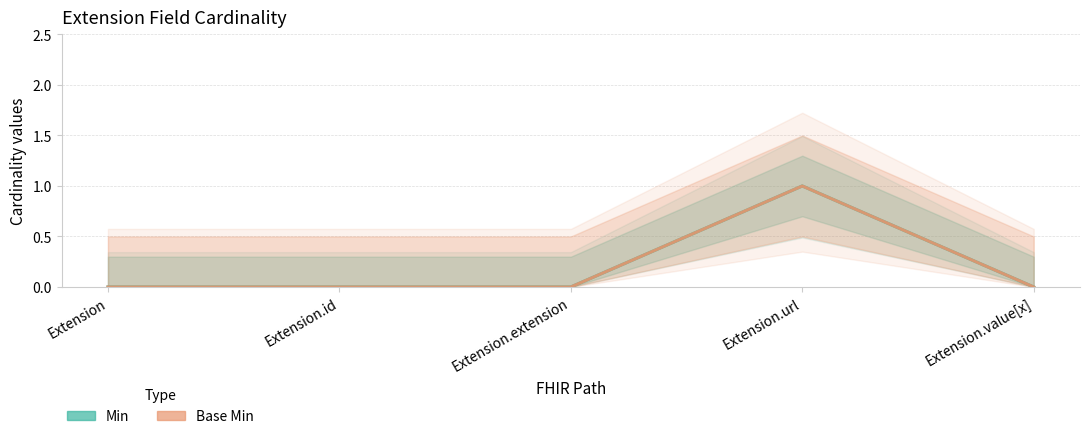

Where is Min nearest to the value 0?

Extension